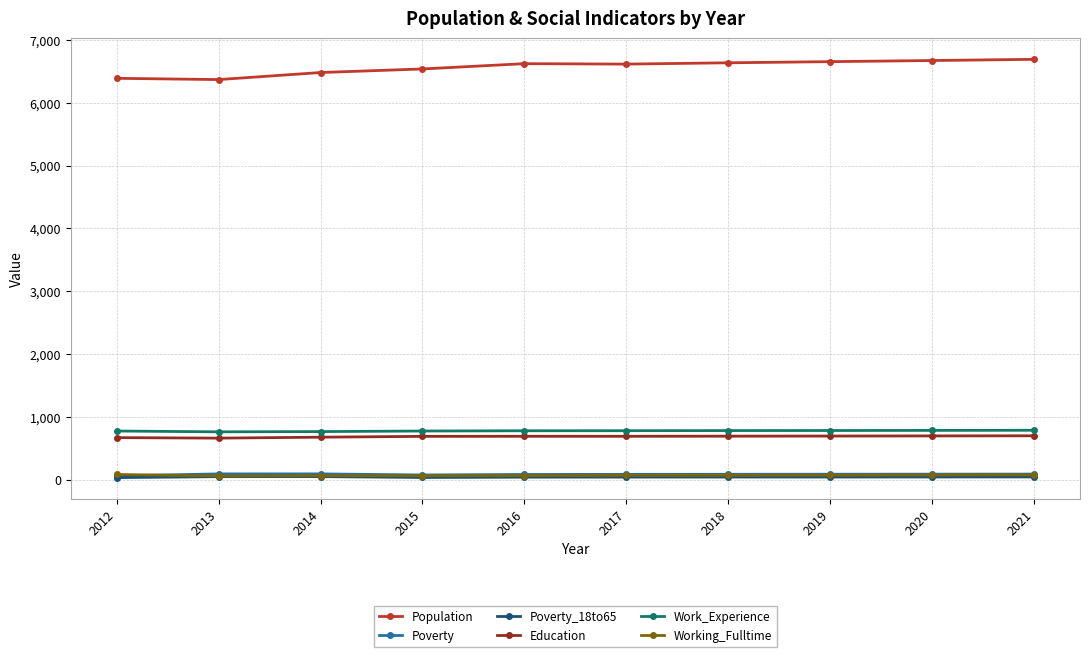

How many lines are shown in the chart?

6